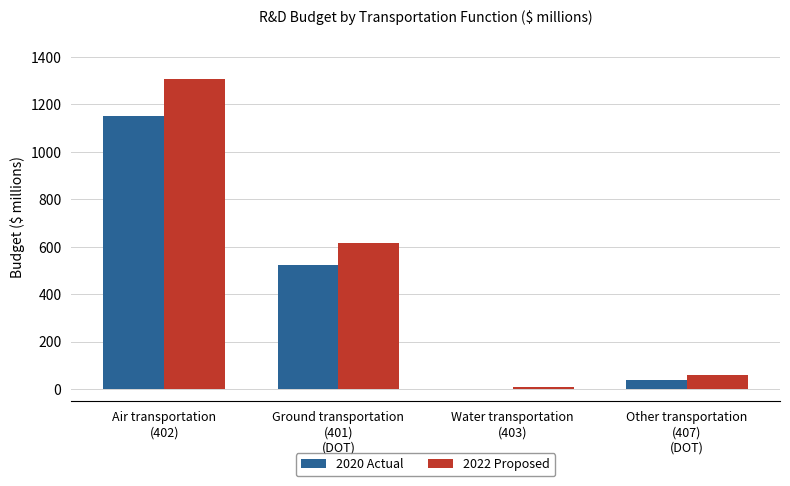

Where is 2020 Actual nearest to the value 575?

Ground transportation
(401)
(DOT)